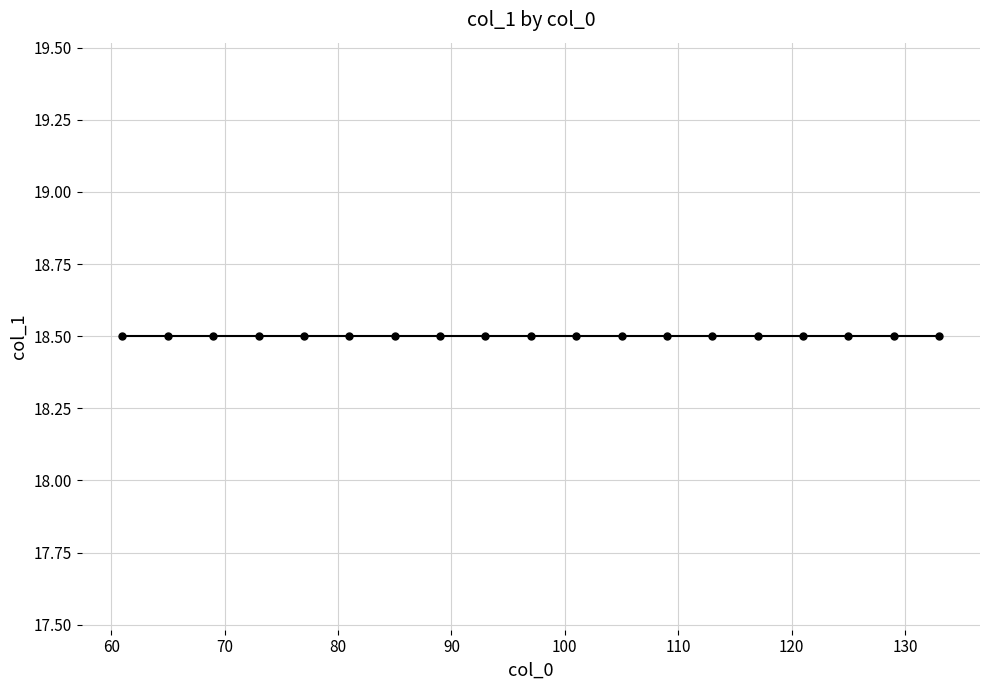

Which label corresponds to the smallest value in the chart?

61